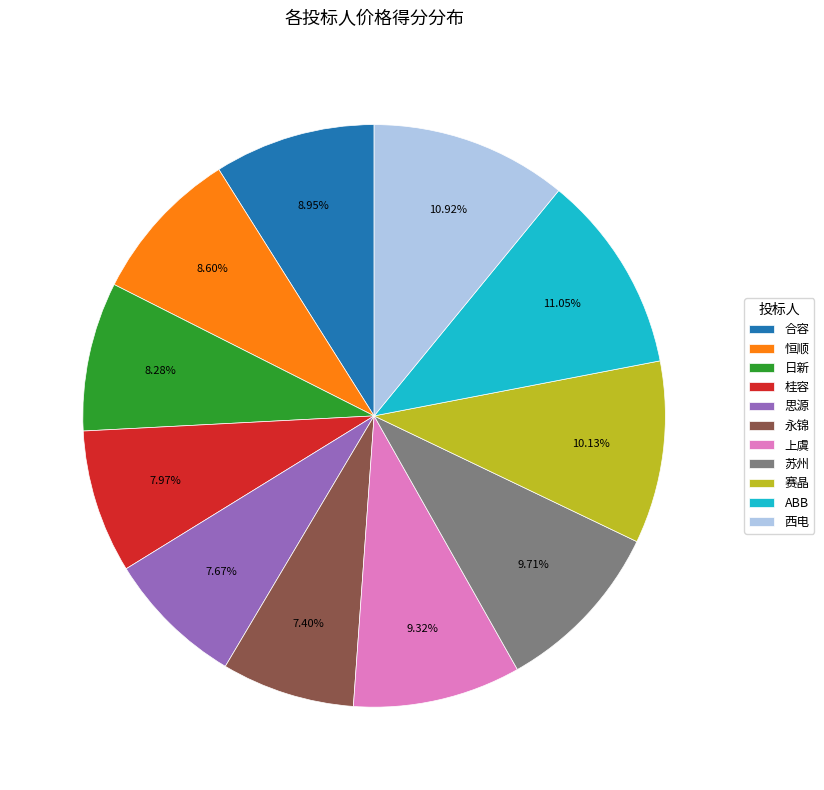

How many segments does this pie chart have?

11